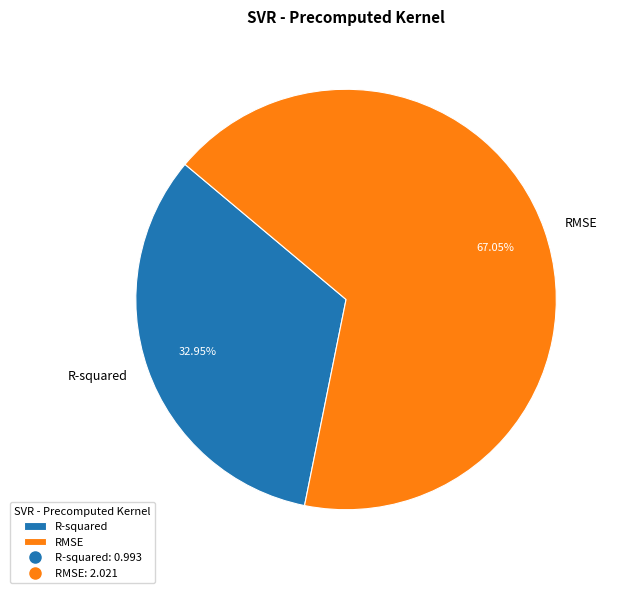

The R-squared slice represents 33% of the pie. True or false?

True